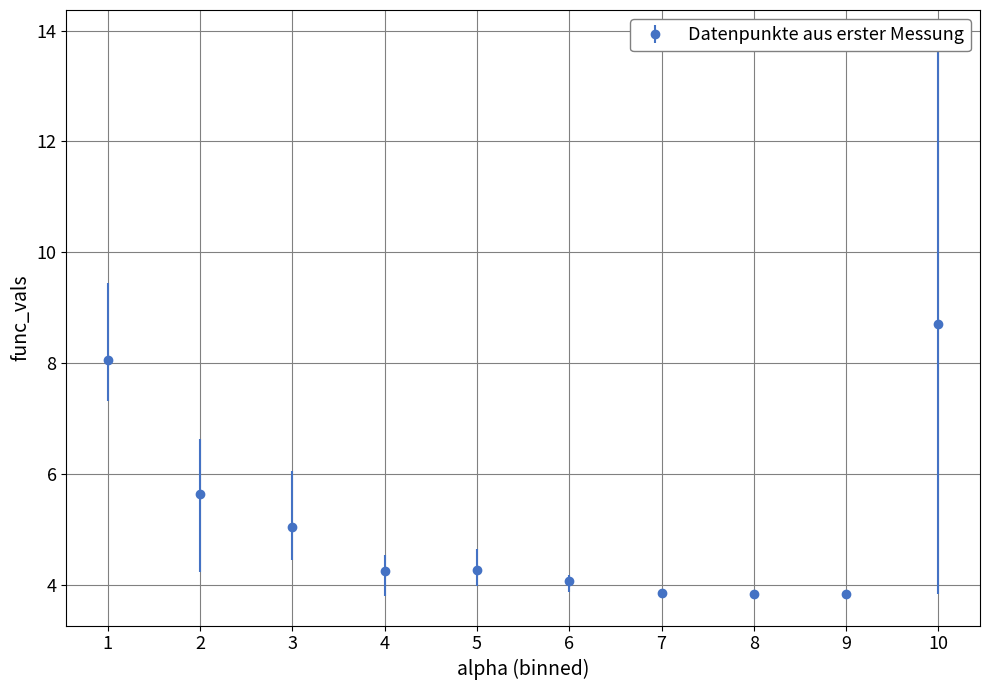

What is the change in value from 1 to 6?

-4.0